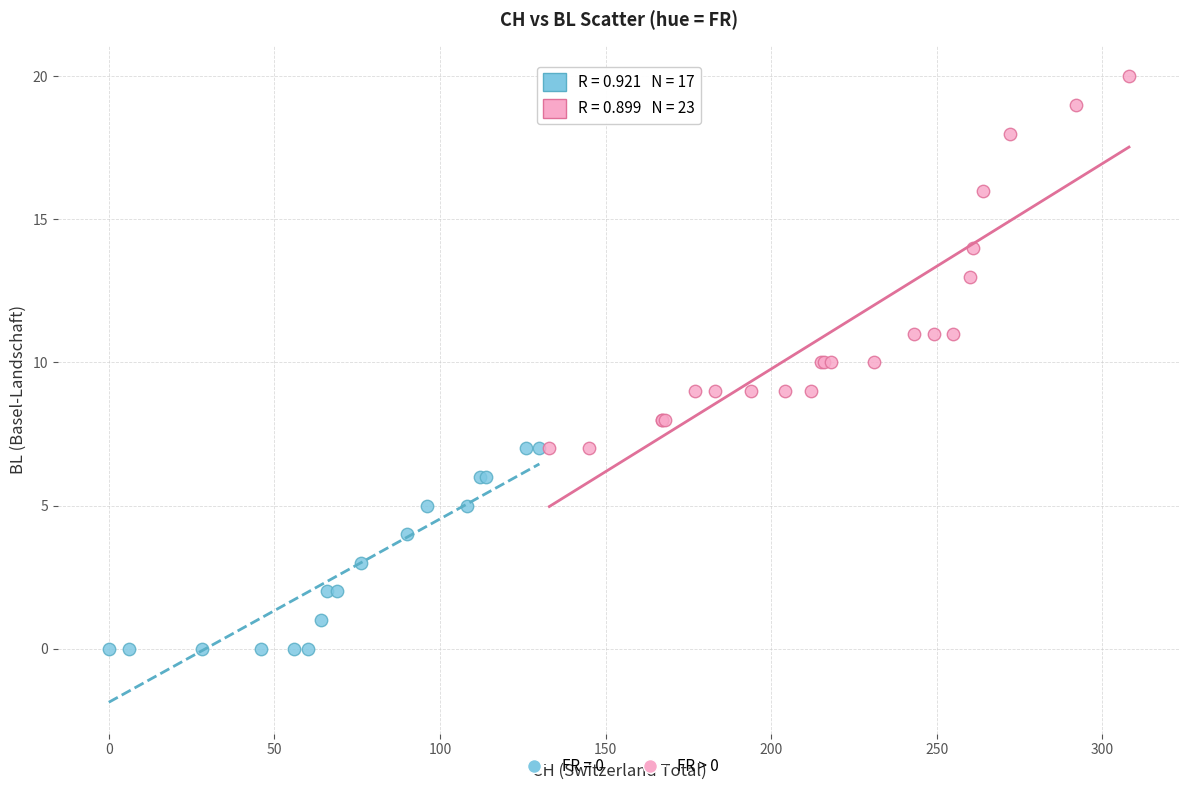

Which series has the largest Y range (max minus min)?

FR > 0